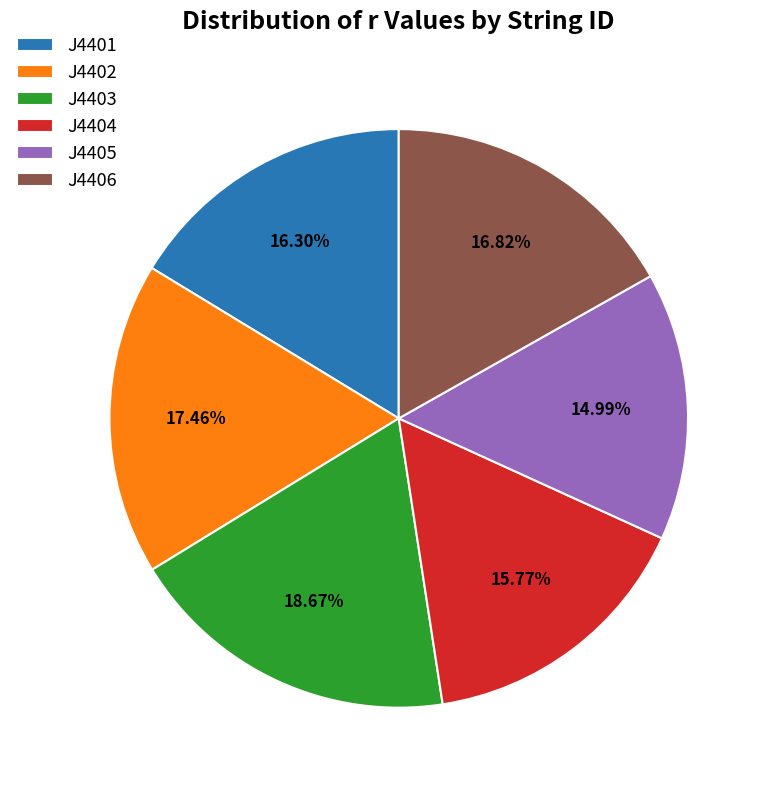

Does any single category account for the majority?

No